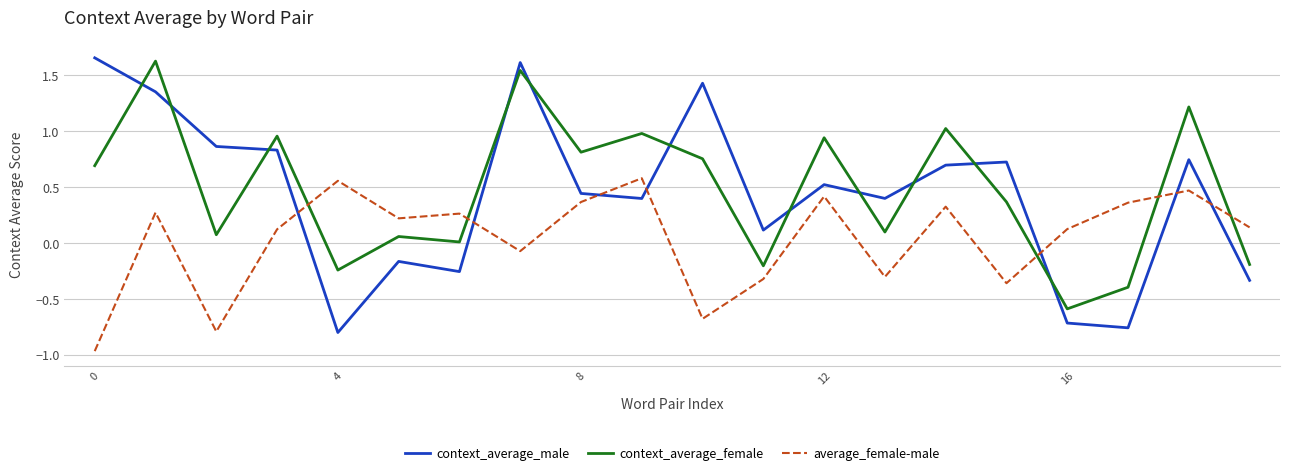

True or false: average_female-male and context_average_male intersect in this chart.

True